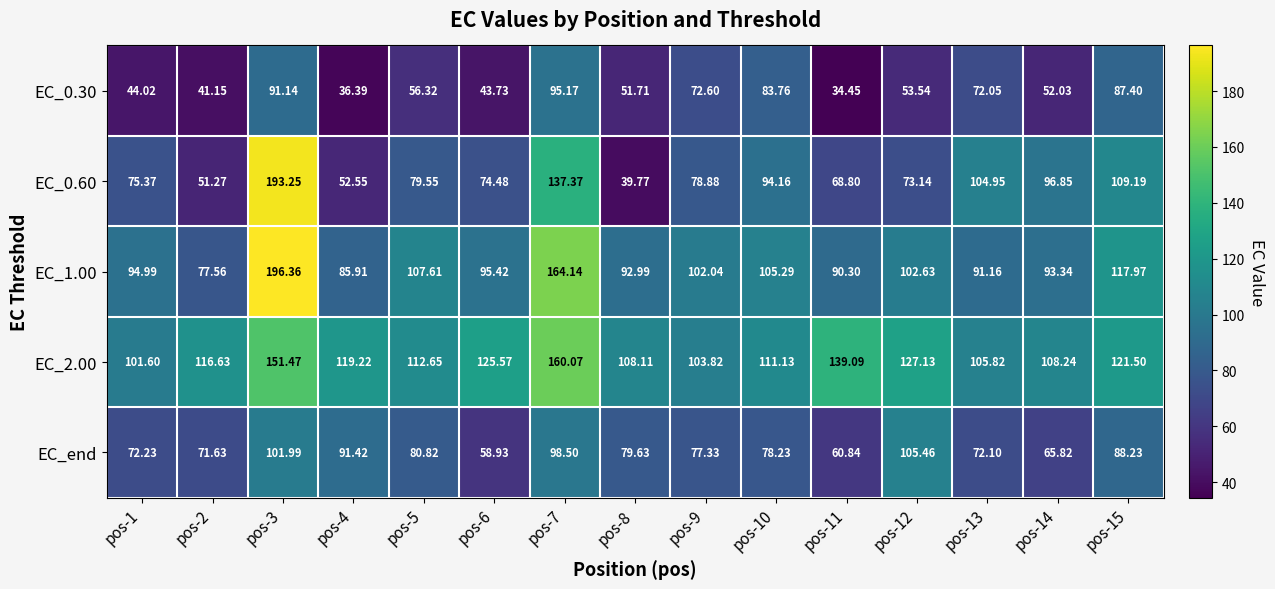

Which series has the largest range (max minus min)?

EC_0.60